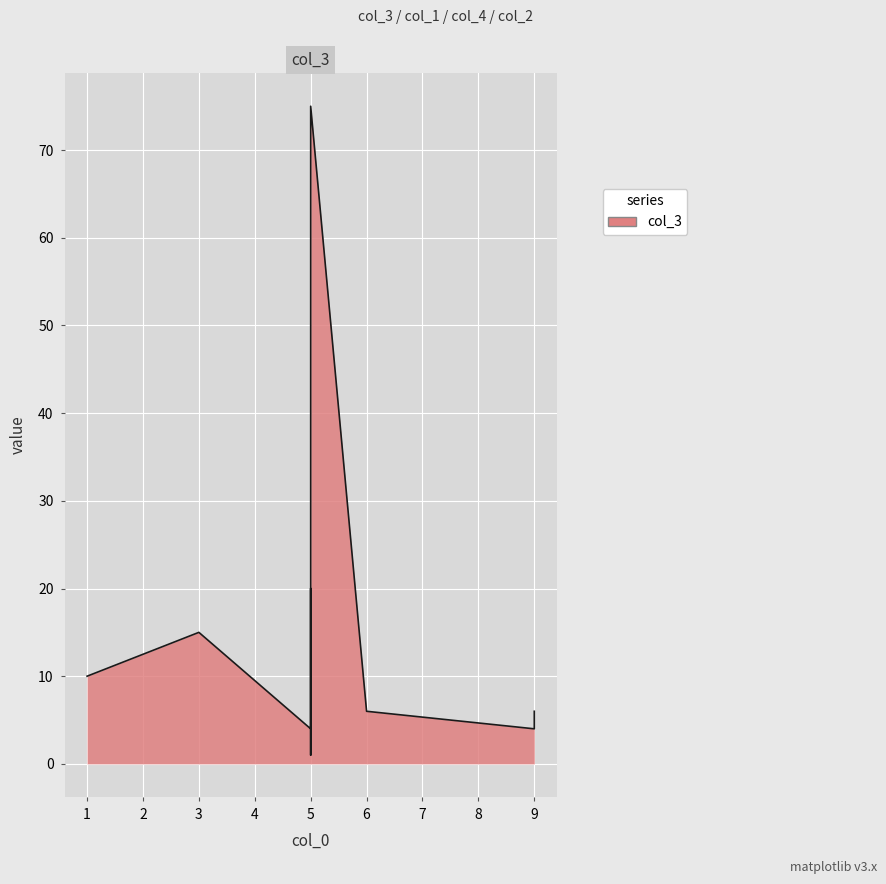

Is it true that col_2 equals 1.0 at 1?

True